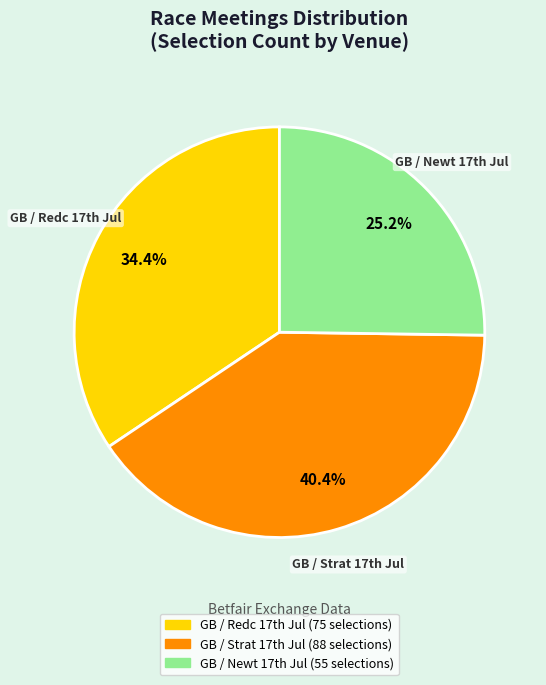

Is there any slice that represents more than half of the pie?

No